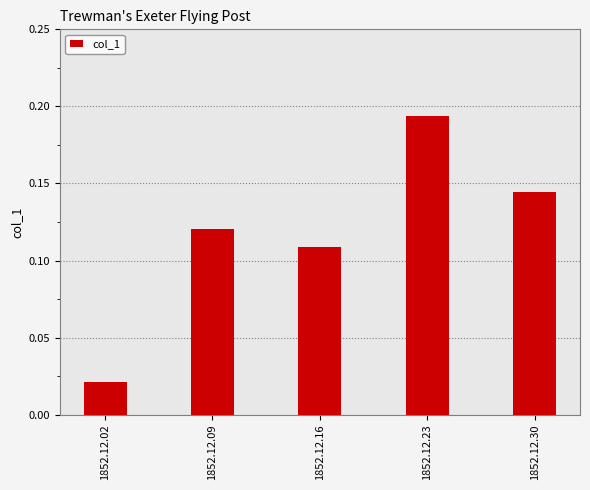

What is the sum of the values at 1852.12.09 and 1852.12.23?

0.3